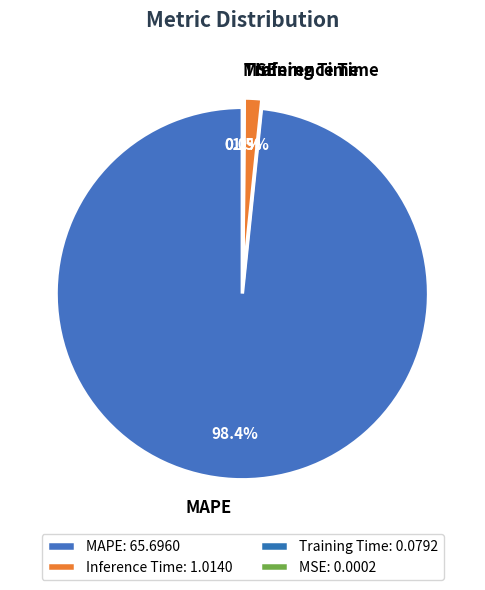

What percentage is the Inference Time slice, to the nearest percent?

2%